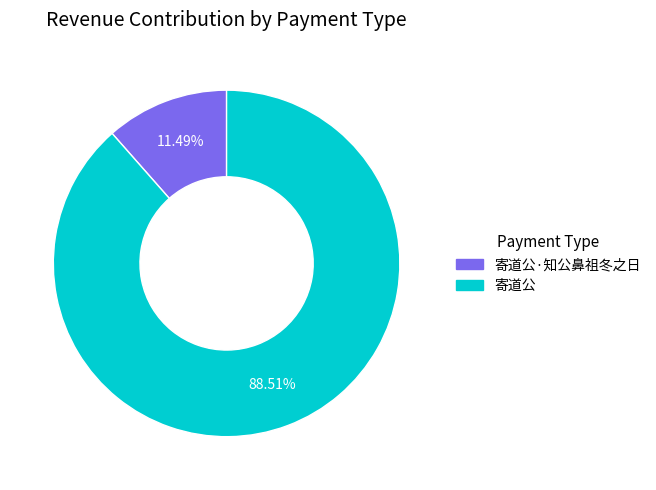

Does any single category account for the majority?

Yes